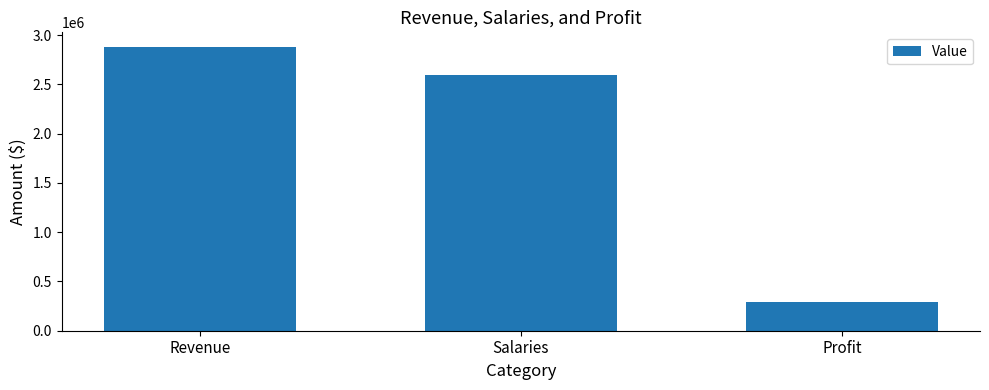

What is the label of the 1st bar from the left?

Revenue